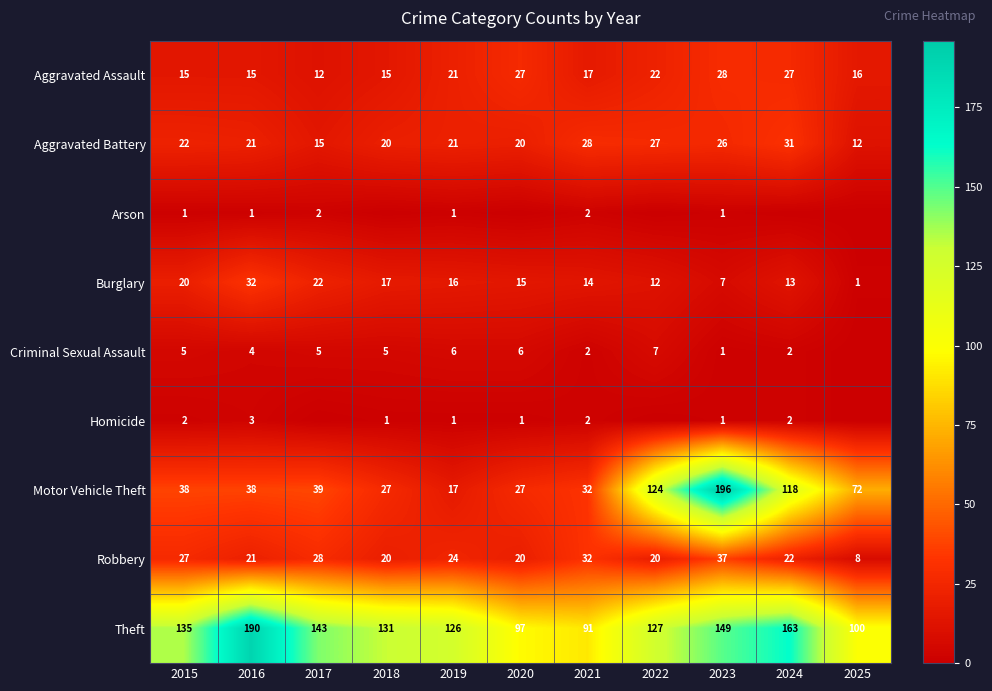

How many data points in Burglary are less than 15?

5